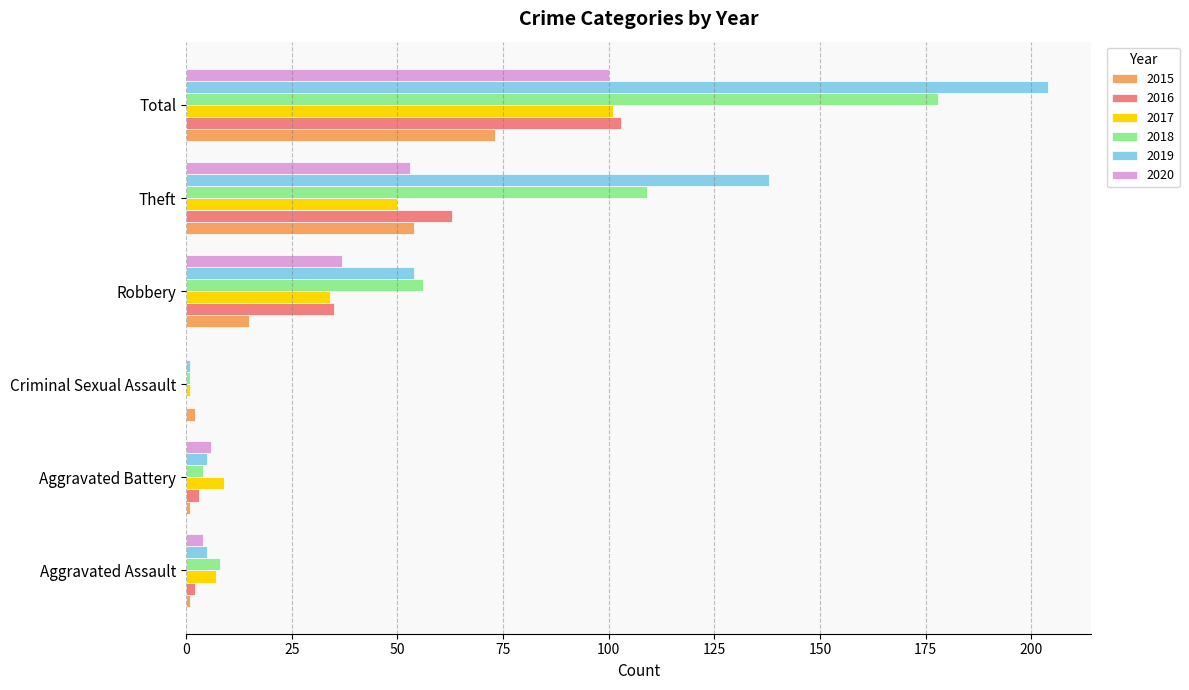

Which category has the highest value across all series?

Total